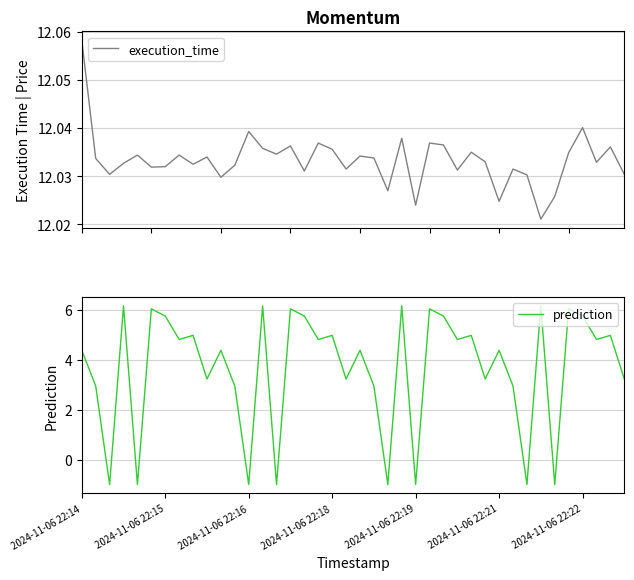

How many interior local peaks does the execution_time series have?

13